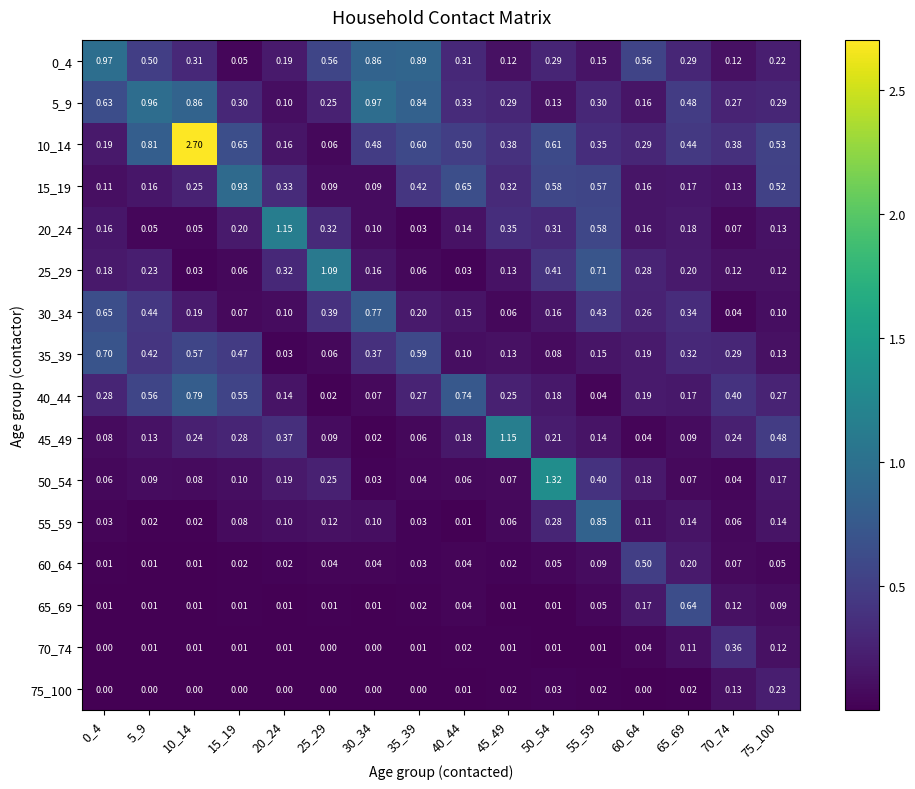

Is the value of 35_39 at 70_74 greater than the value of 15_19 at 20_24?

No